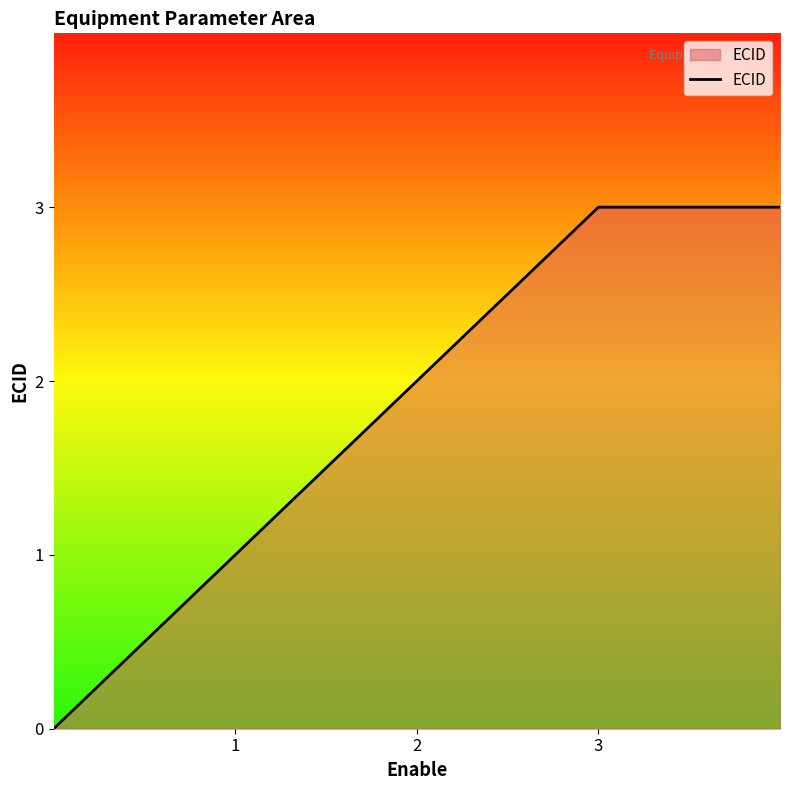

True or false: there are more than 1 points higher than both neighbors.

False